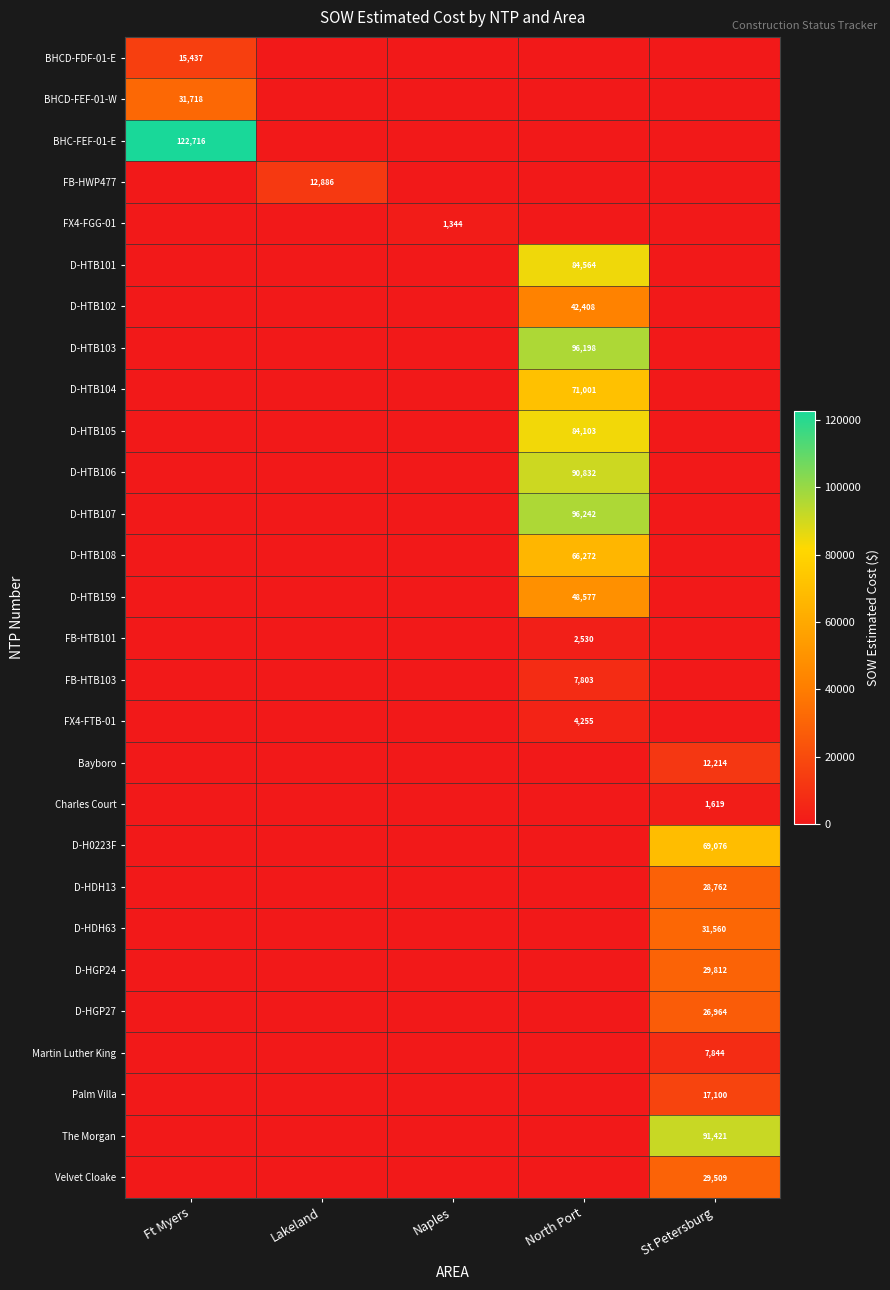

True or false: D-HDH63 has a value of 0.0 at Lakeland.

True